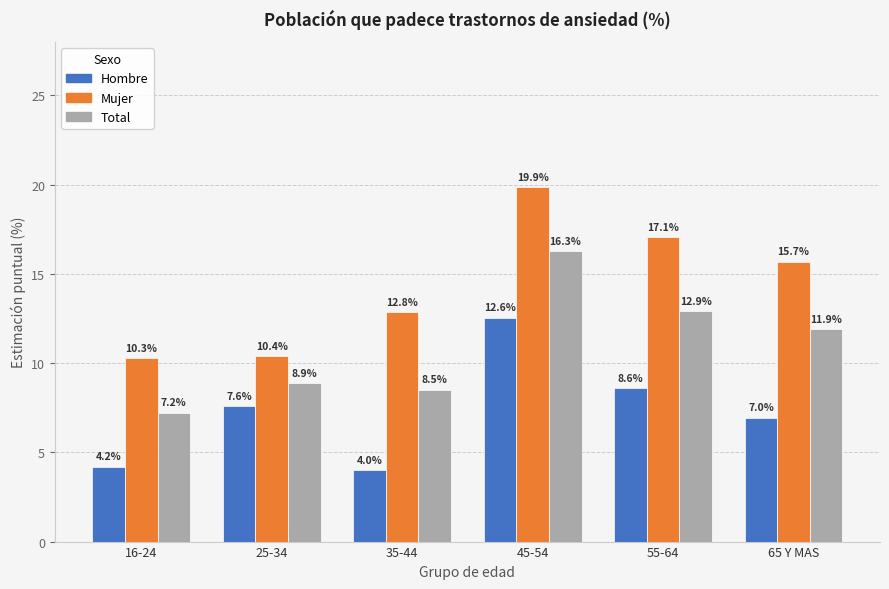

What is the total value across all series at 16-24?

21.7